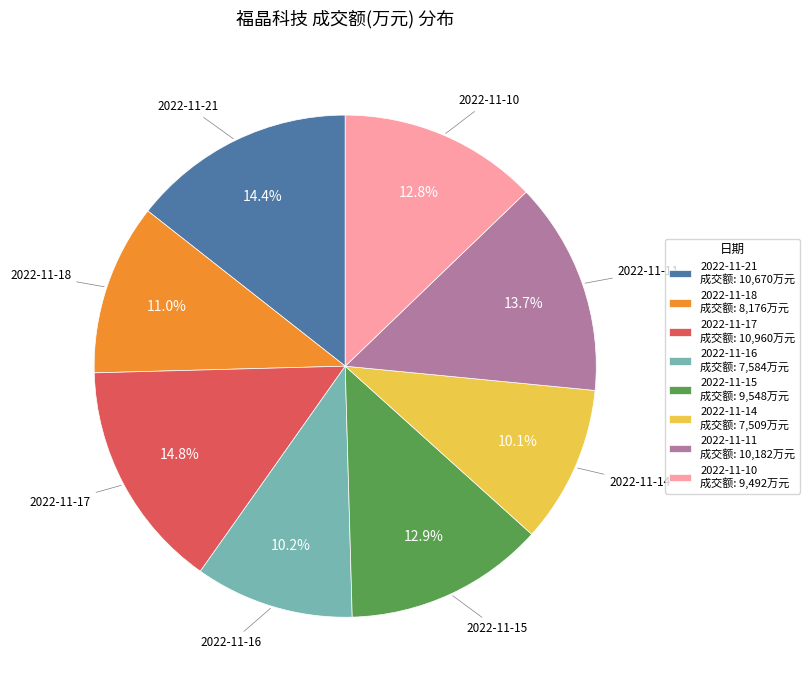

Is there a majority slice in this chart?

No